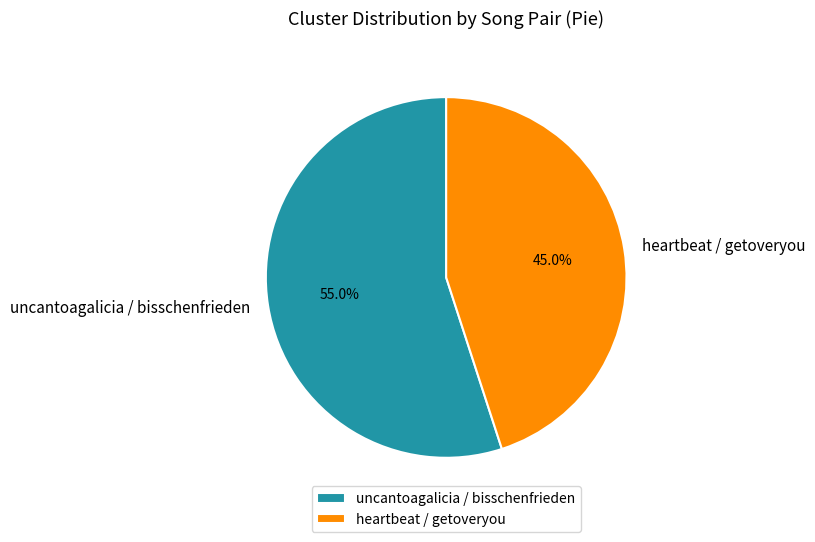

Which has a higher value, heartbeat / getoveryou or uncantoagalicia / bisschenfrieden?

uncantoagalicia / bisschenfrieden